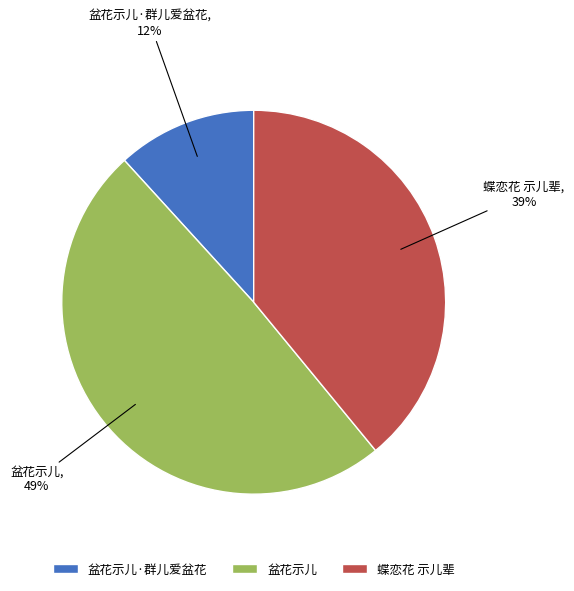

To the nearest percent, what is the average slice percentage?

33%